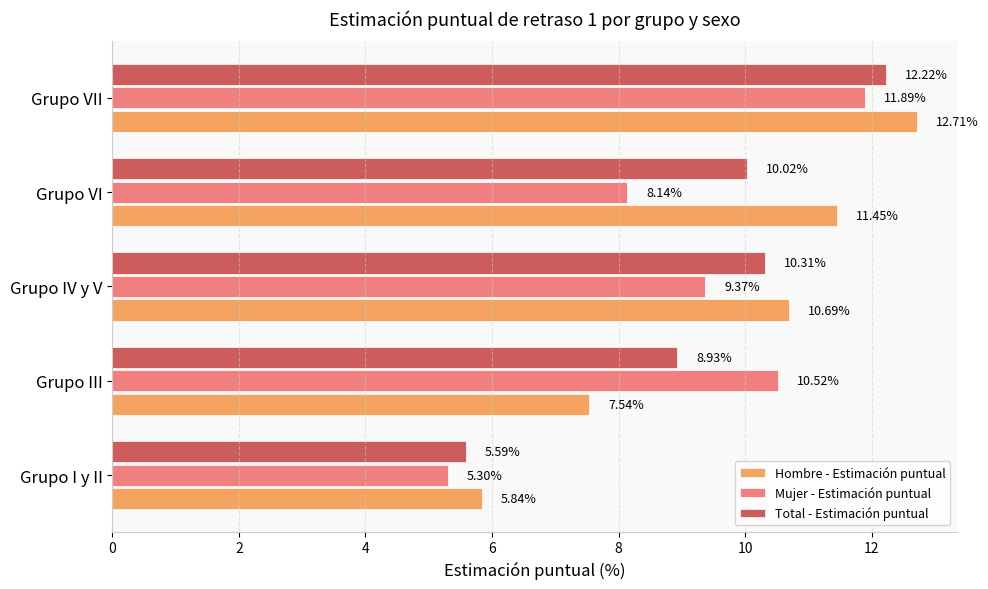

At which category does the chart reach its peak across all series?

Grupo VII